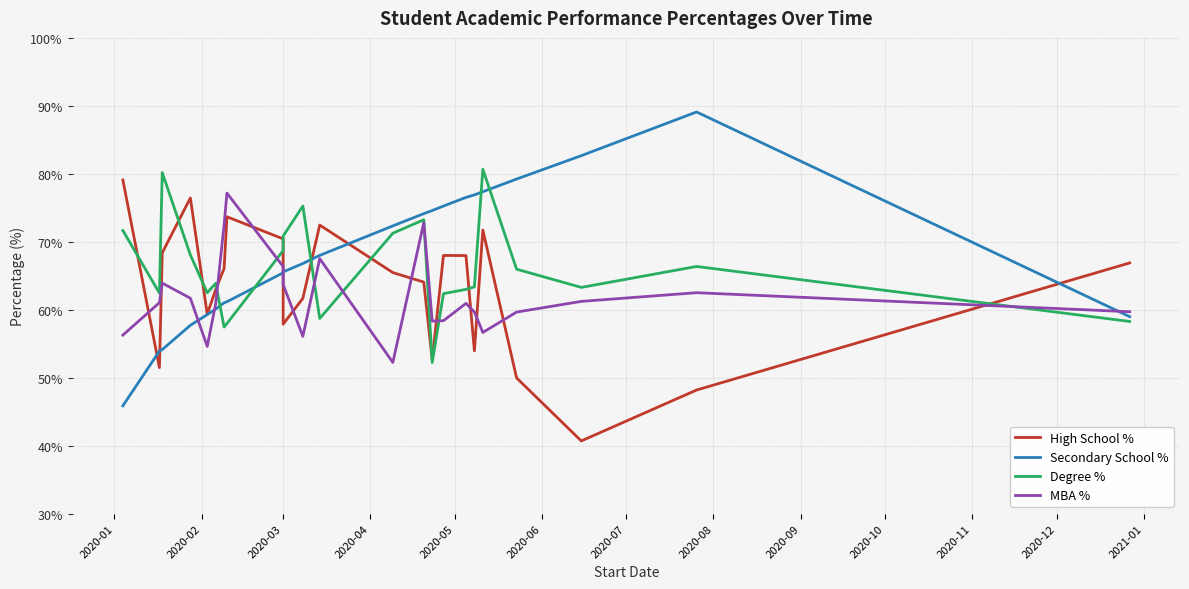

Count the number of data series in this chart.

4